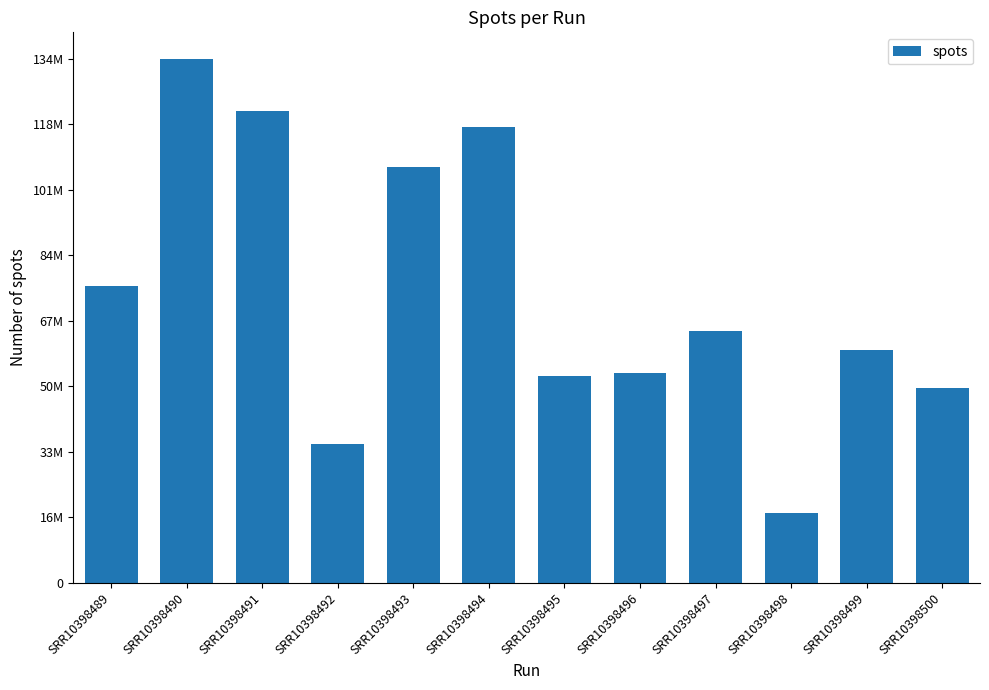

Reading left to right, list all the values displayed in this chart.

SRR10398489=76408239	SRR10398490=134995957	SRR10398491=121439833	SRR10398492=35703383	SRR10398493=107081543	SRR10398494=117347118	SRR10398495=53153078	SRR10398496=54109682	SRR10398497=64787771	SRR10398498=17823378	SRR10398499=59848989	SRR10398500=50180090